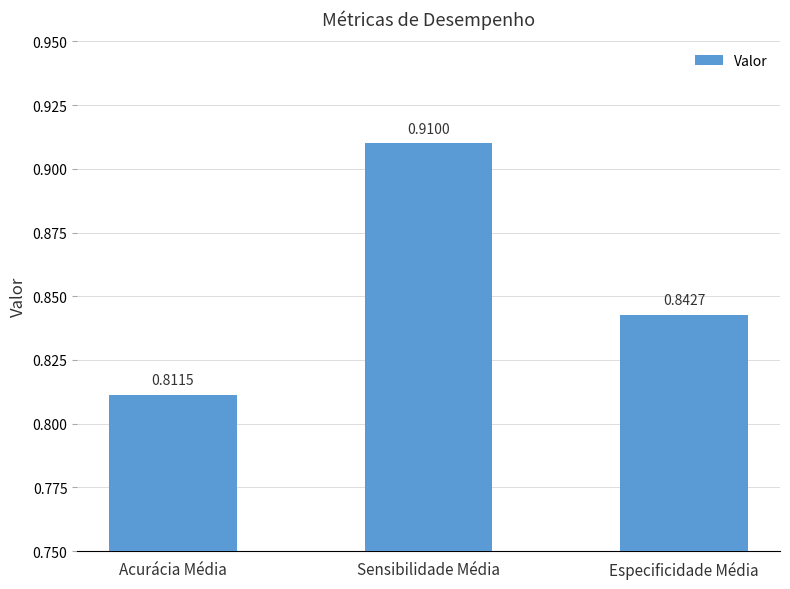

List the labels in order of value, smallest first.

Acurácia Média, Especificidade Média, Sensibilidade Média